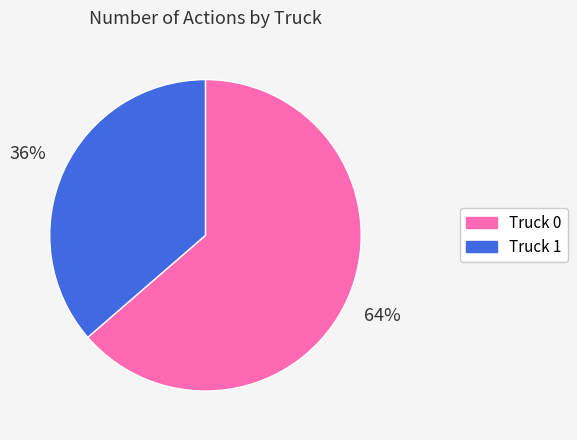

Which slice is the smallest?

Truck 1